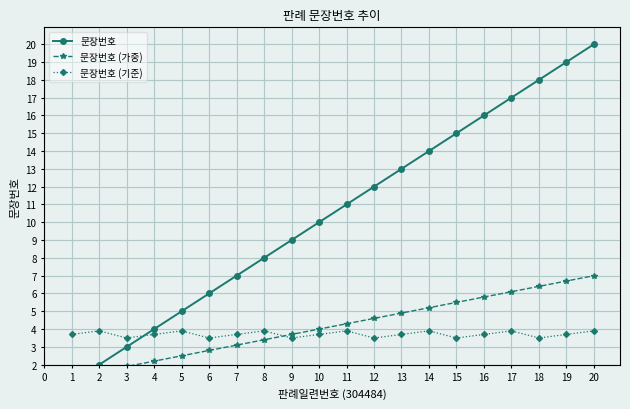

Is this an area chart (filled region under the line)?

No